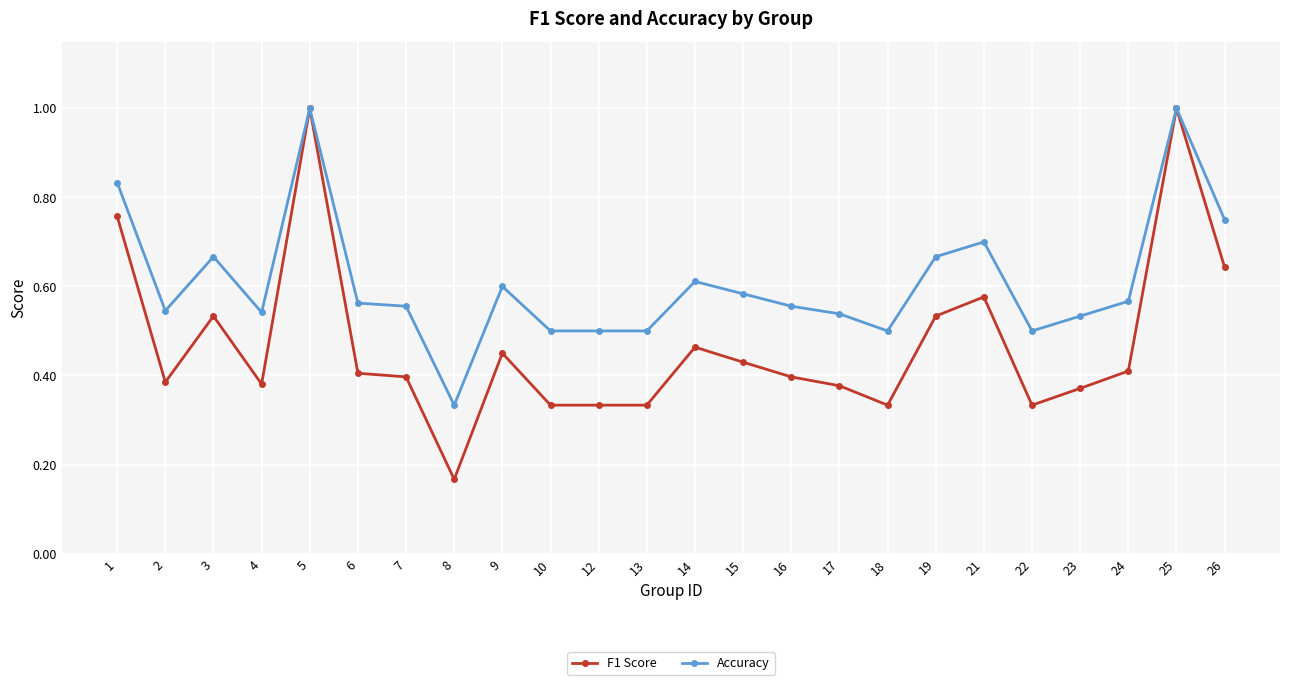

True or false: Accuracy has more than 0 interior local peaks.

True